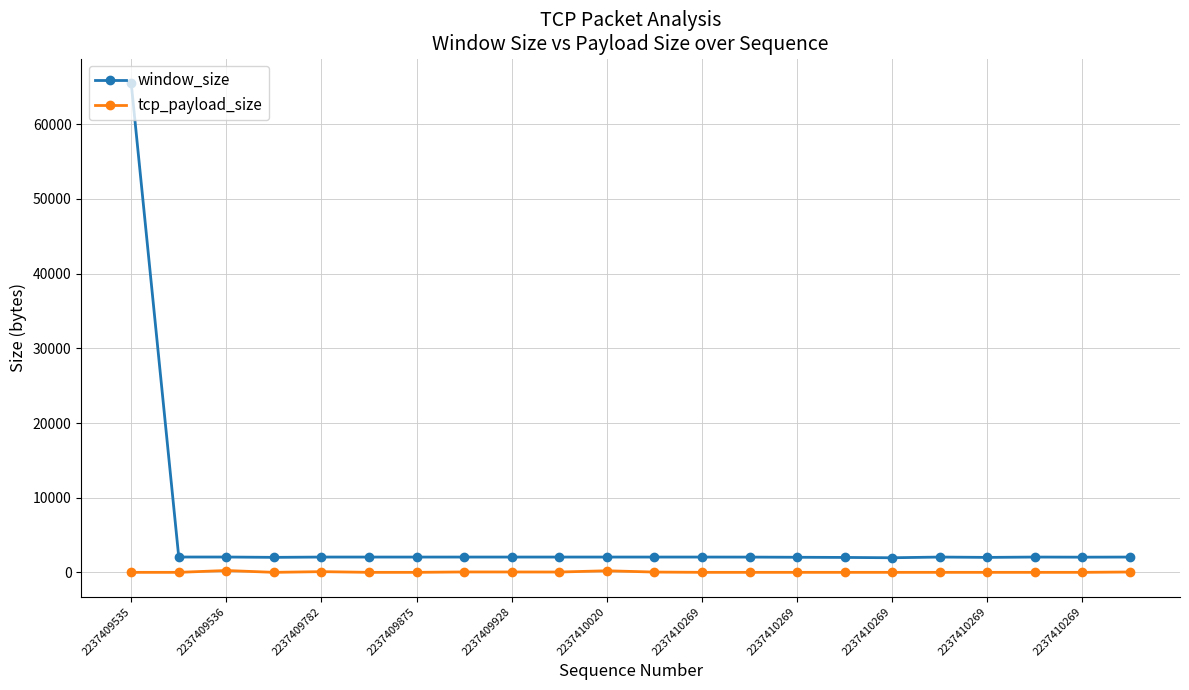

Which series has the largest range (max minus min)?

window_size